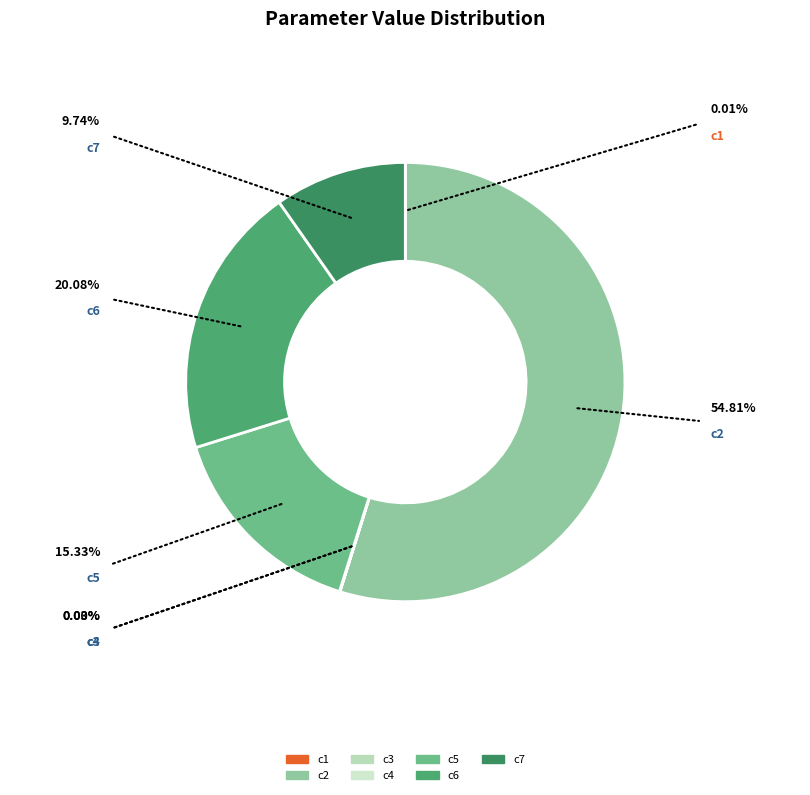

What is the majority slice?

c2